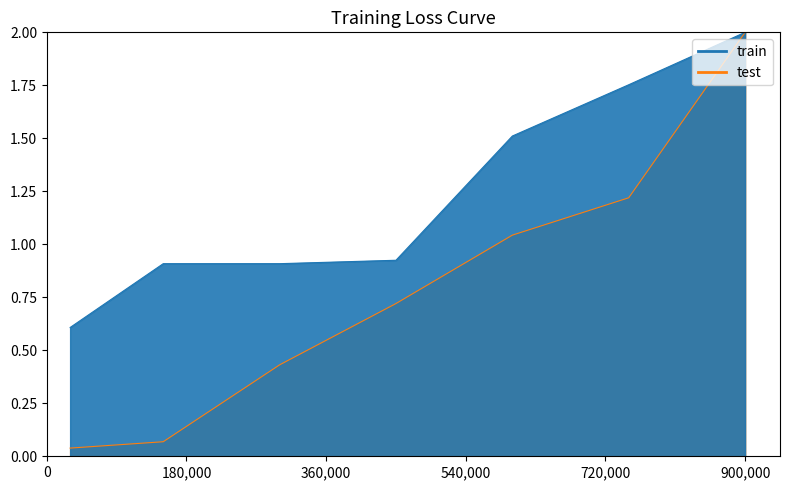

The Leve Gil series shows 1.3 at 15. True or false?

False